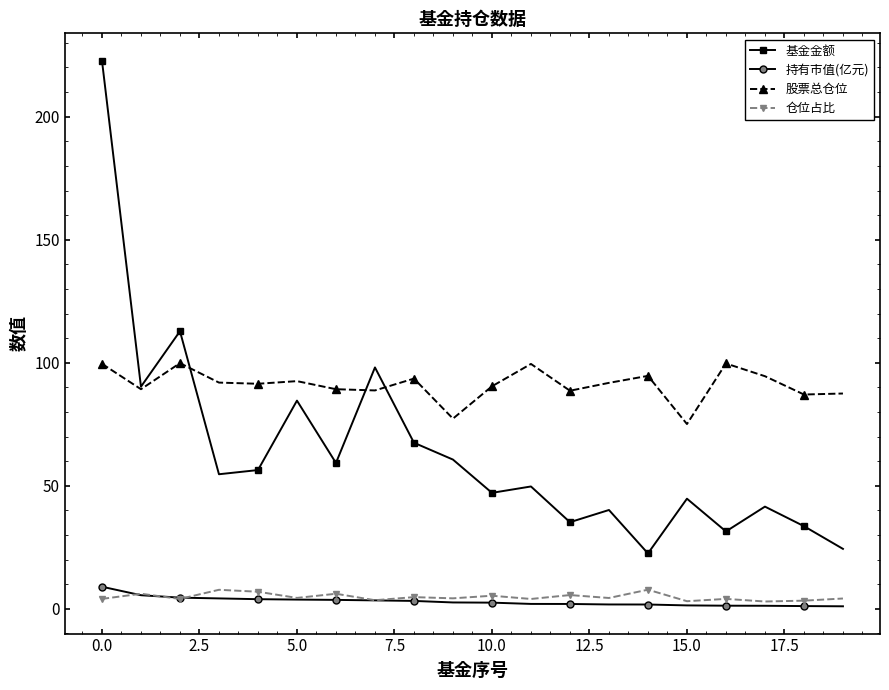

What is the value of the 基金金额 point at the 5th from the left?

56.4